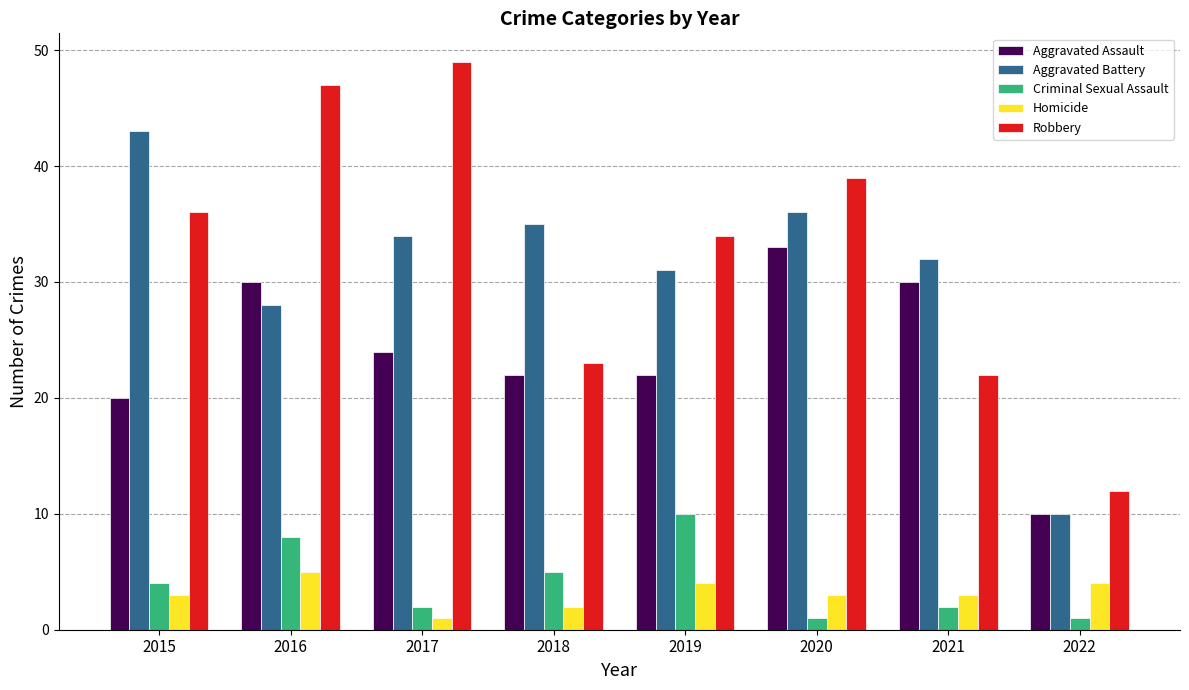

What is the total value across all series at 2019?

101